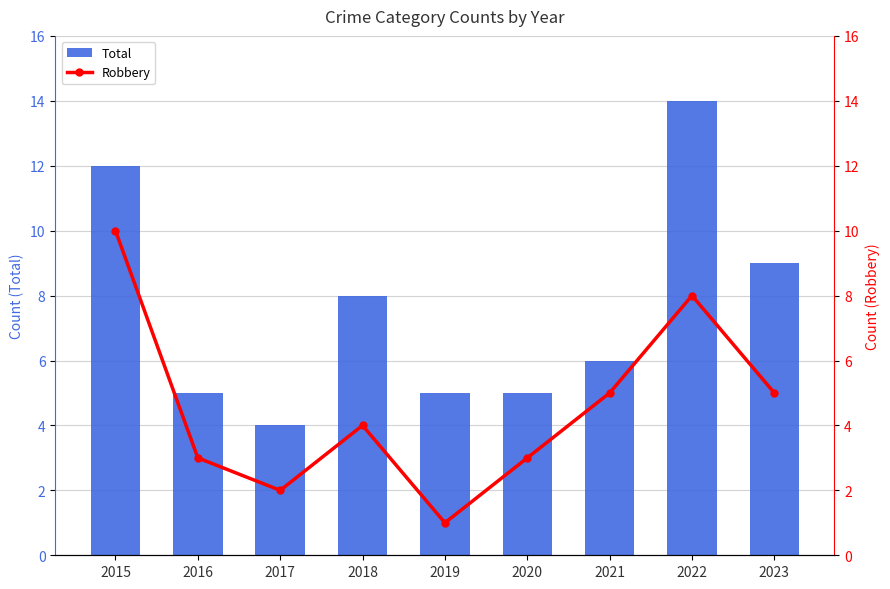

Which series has the largest total across all categories?

Total